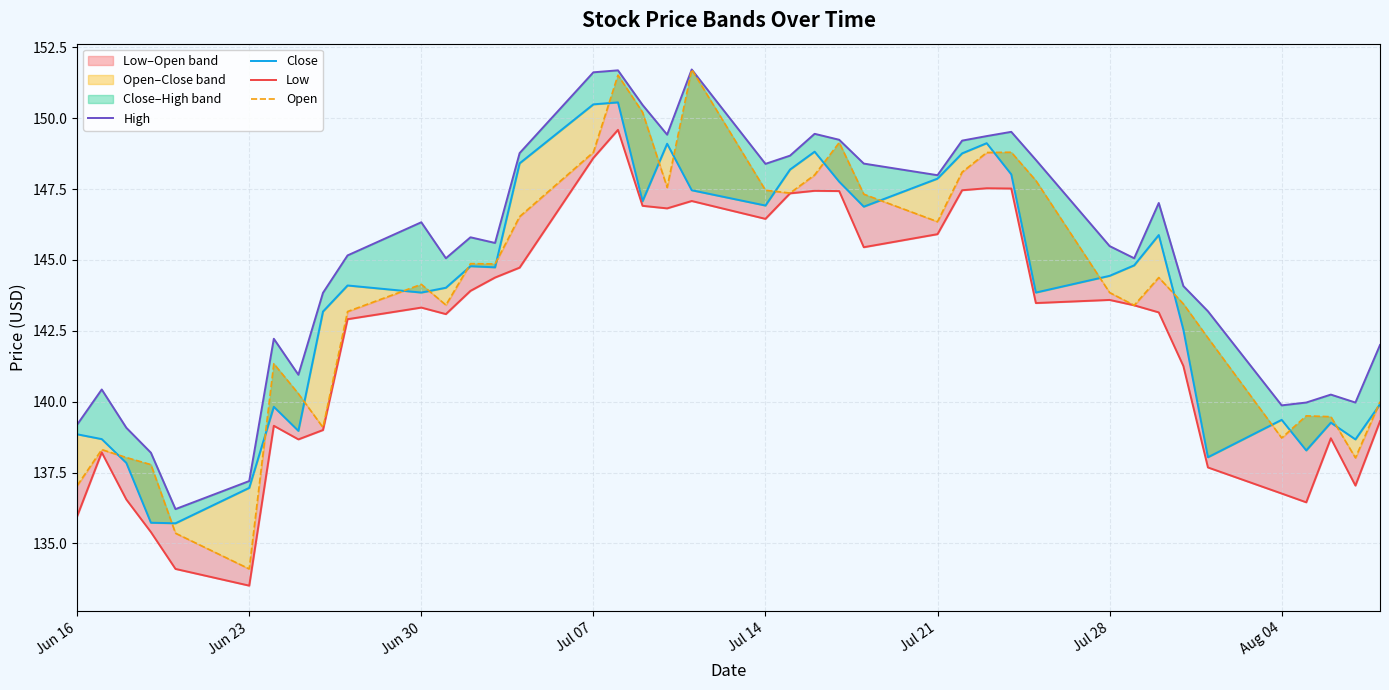

What is the greatest value displayed?

151.7